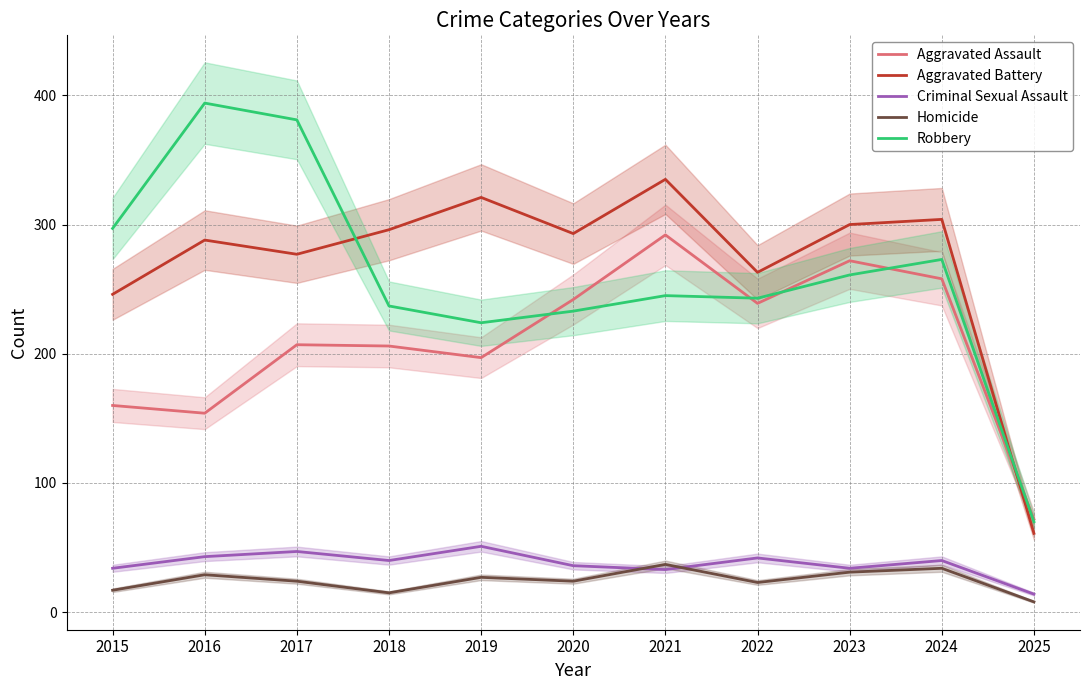

Where does the Criminal Sexual Assault series first go above 40?

2016